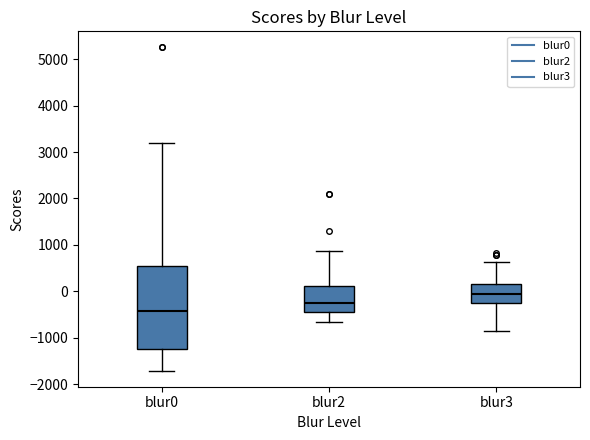

Reading left to right, read every box against the y-axis: the position of its median line, the range the box covers, and the ends of its whiskers. The values are not printed on the chart, so give them approximately, as read against the axis.

blur0: median -400, box -1200 to 500, whiskers -1700 to 3200
blur2: median -300, box -400 to 100, whiskers -700 to 900
blur3: median -100, box -300 to 100, whiskers -900 to 600